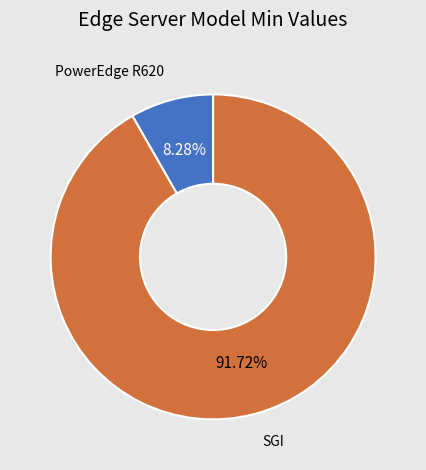

How many slices are in this pie chart?

2